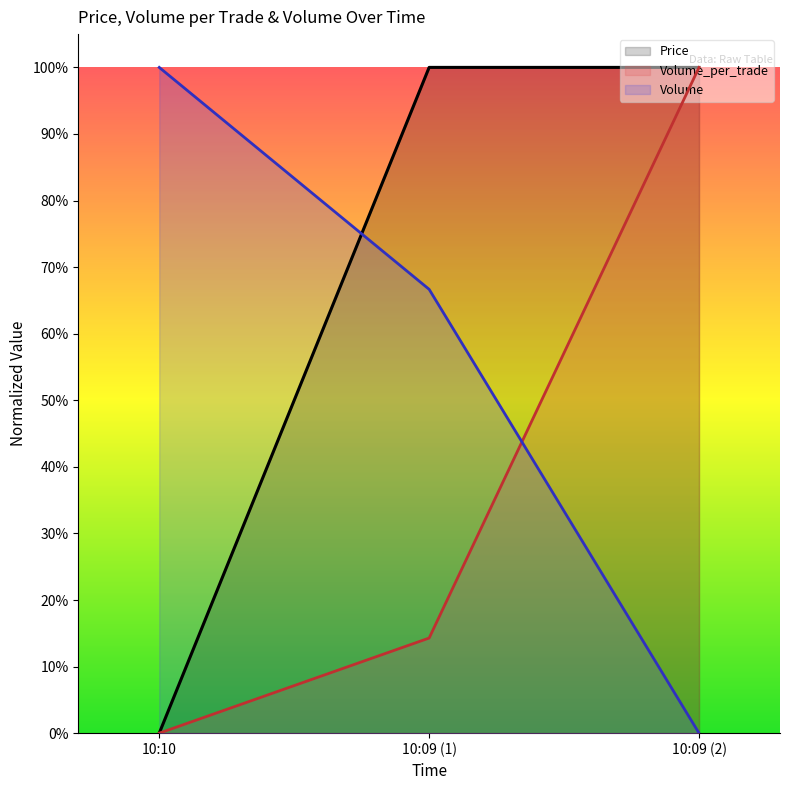

Does the chart have visible grid lines?

No